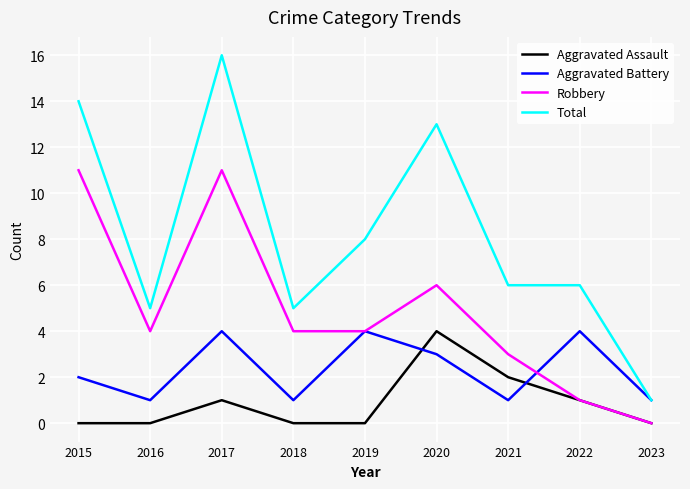

At which category is the sum across all series the highest?

2017